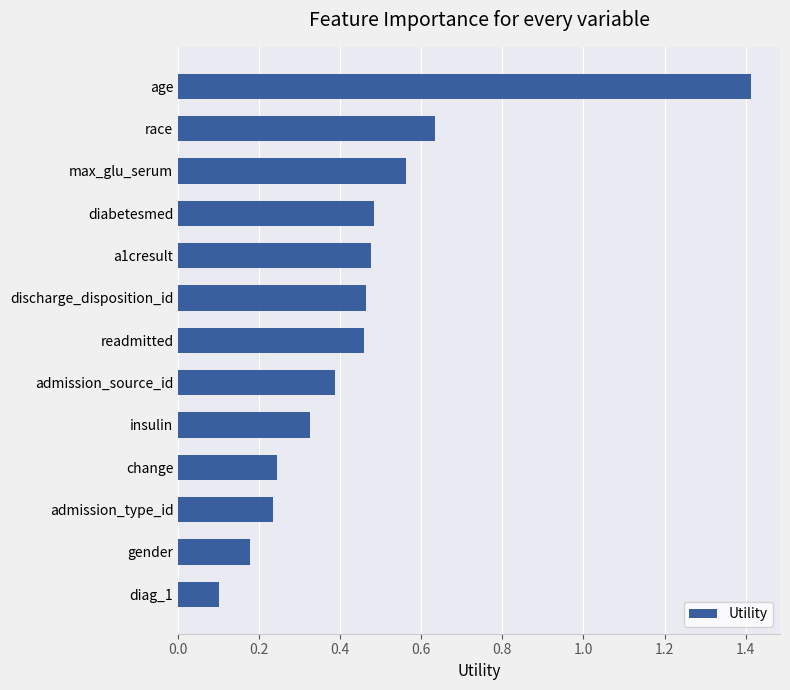

What is the maximum value shown in the chart?

1.4